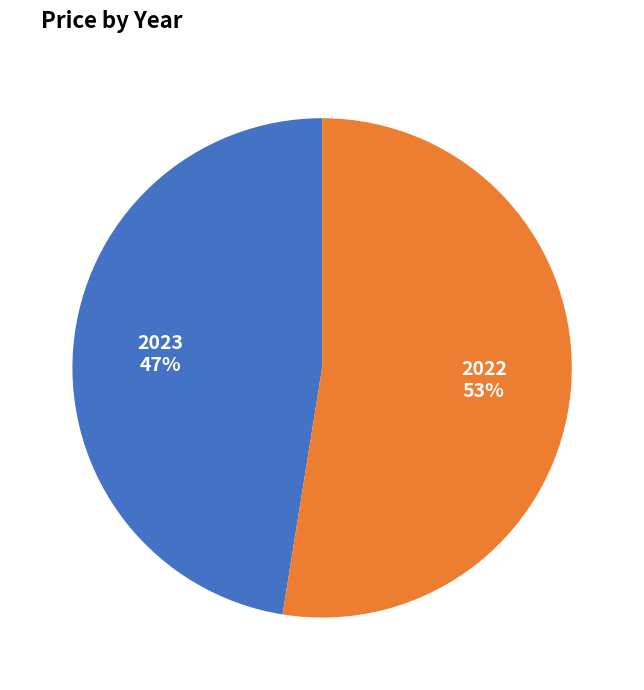

Count the number of slices in the pie.

2